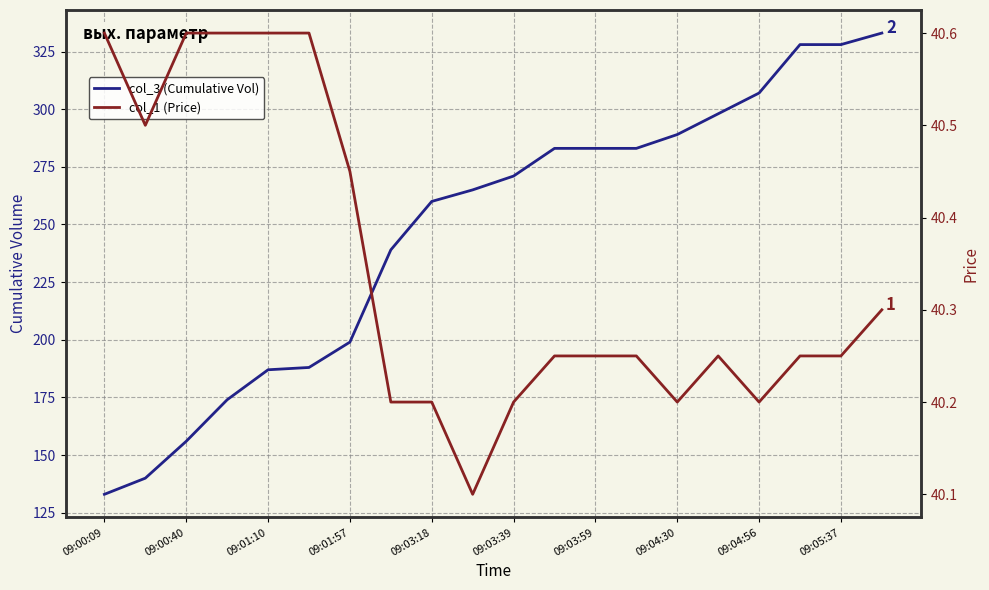

What is the value of the col_3 (Cumulative Vol) point at the 11th from the left?

271.0